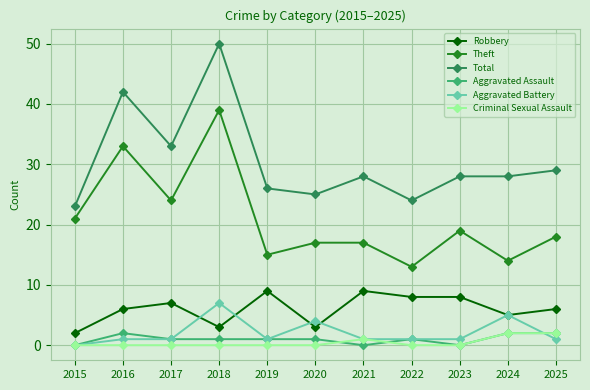

What is the difference between the highest and lowest values at 2025?

28